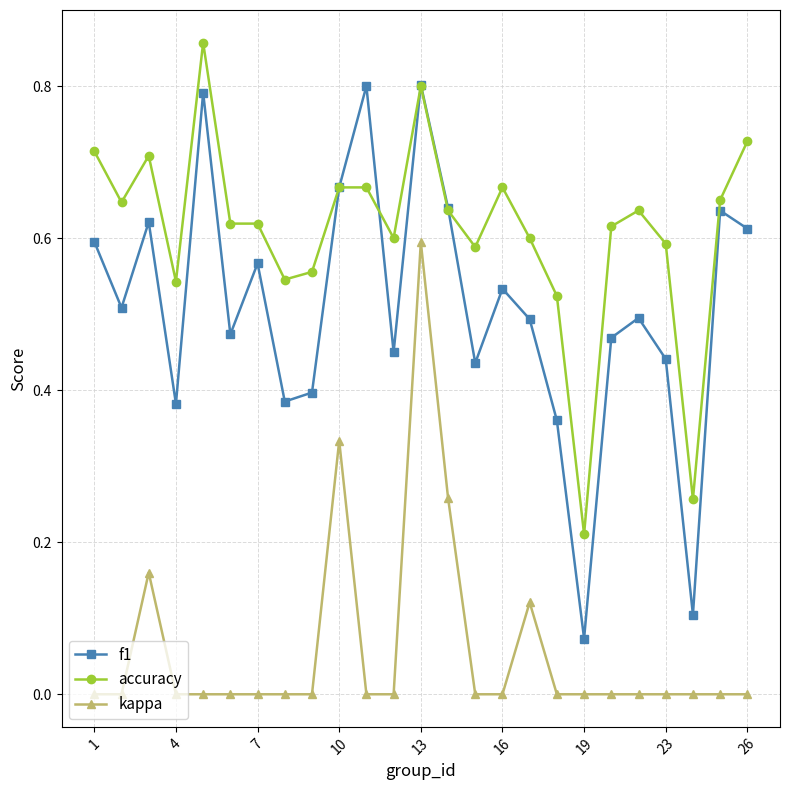

True or false: accuracy and kappa cross at least once.

False